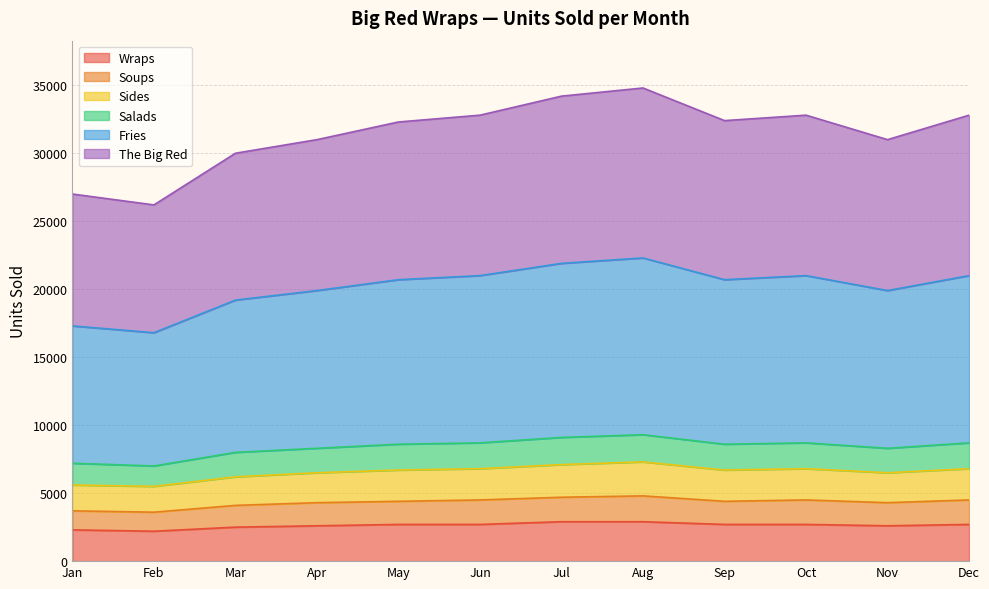

What is the total value across all series at Jan?

27000